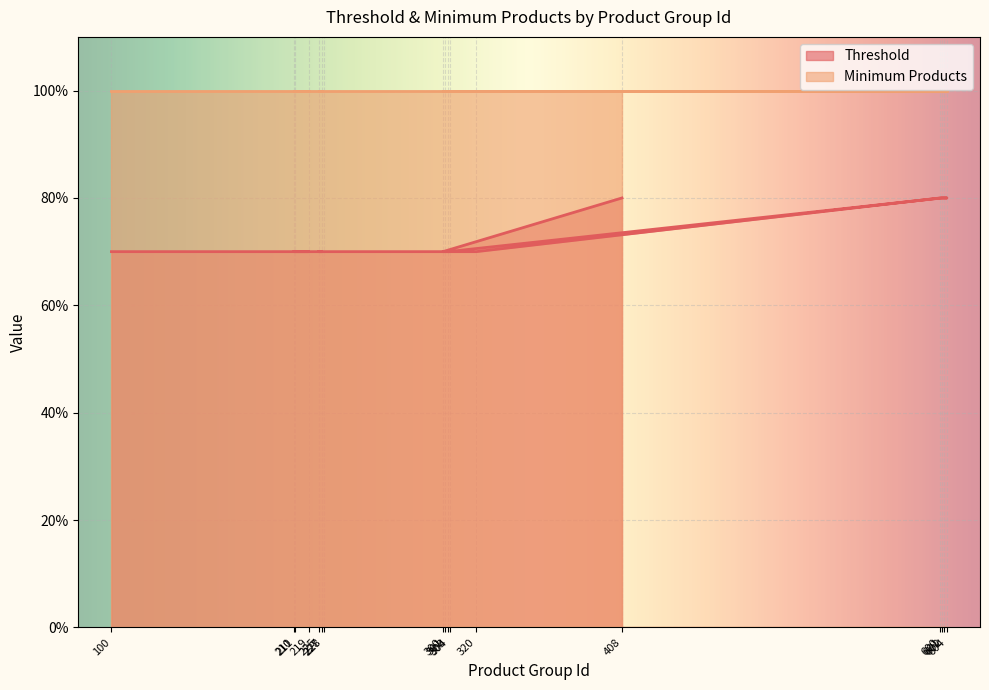

True or false: there are more than 1 points higher than both neighbors.

False